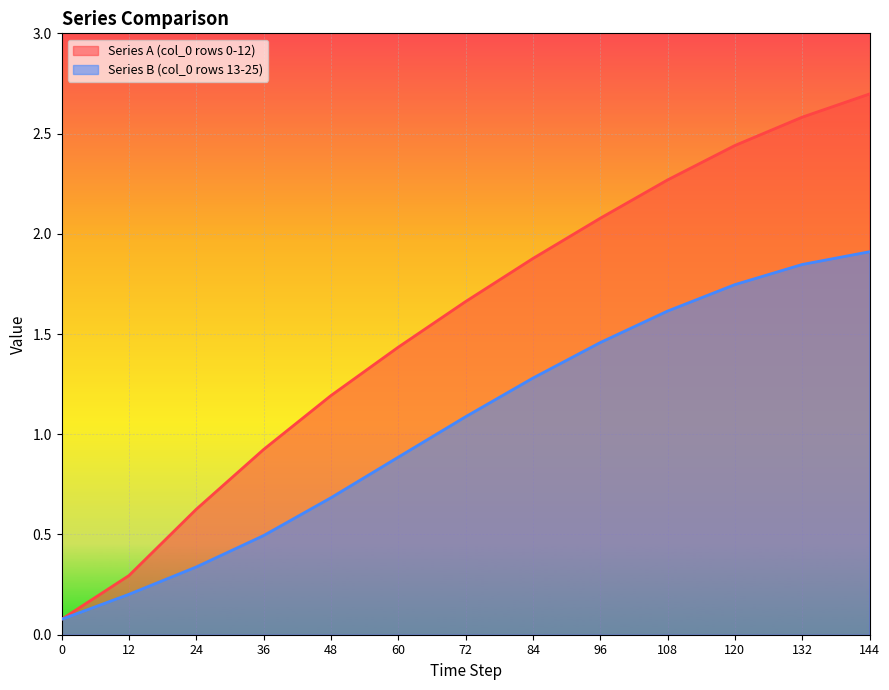

What is the maximum value for Series A (col_0 rows 0-12)?

2.7